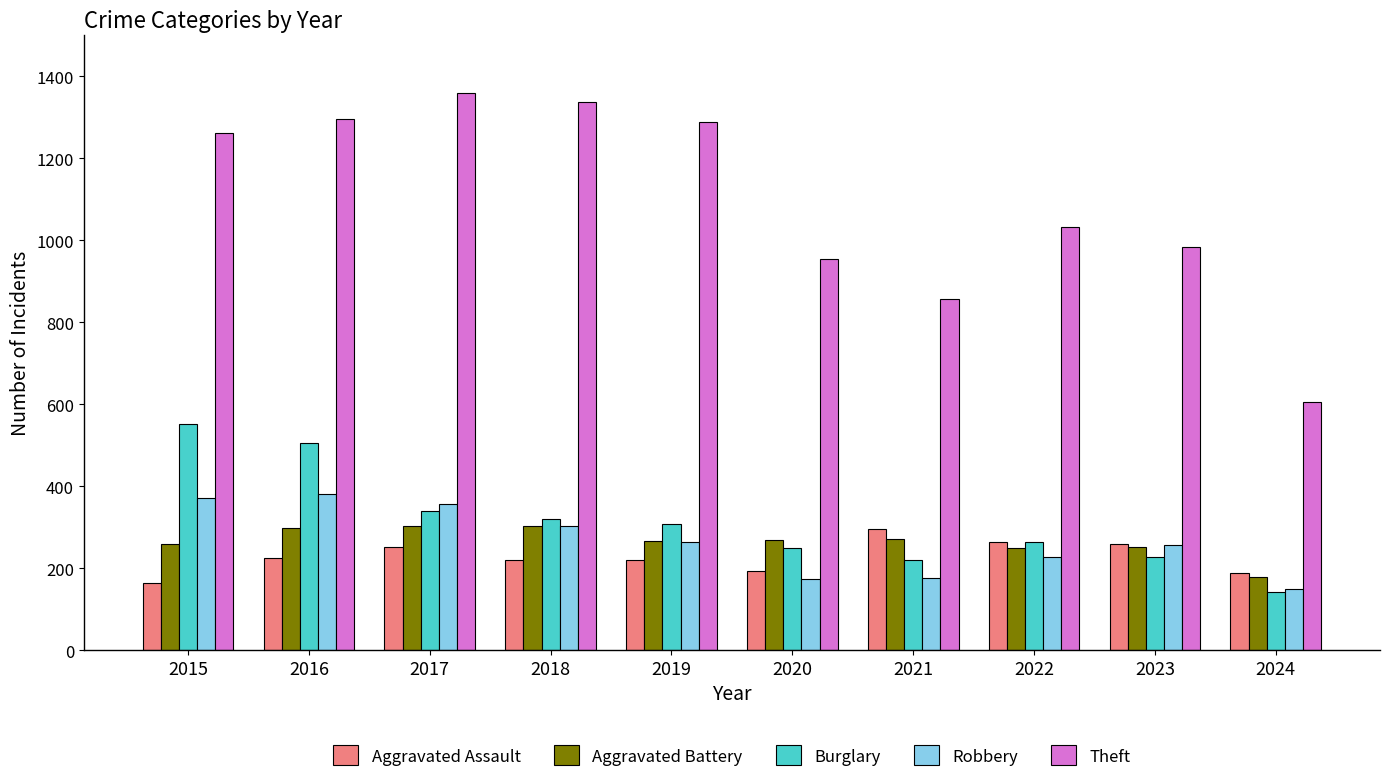

Count the number of categories in the chart.

10